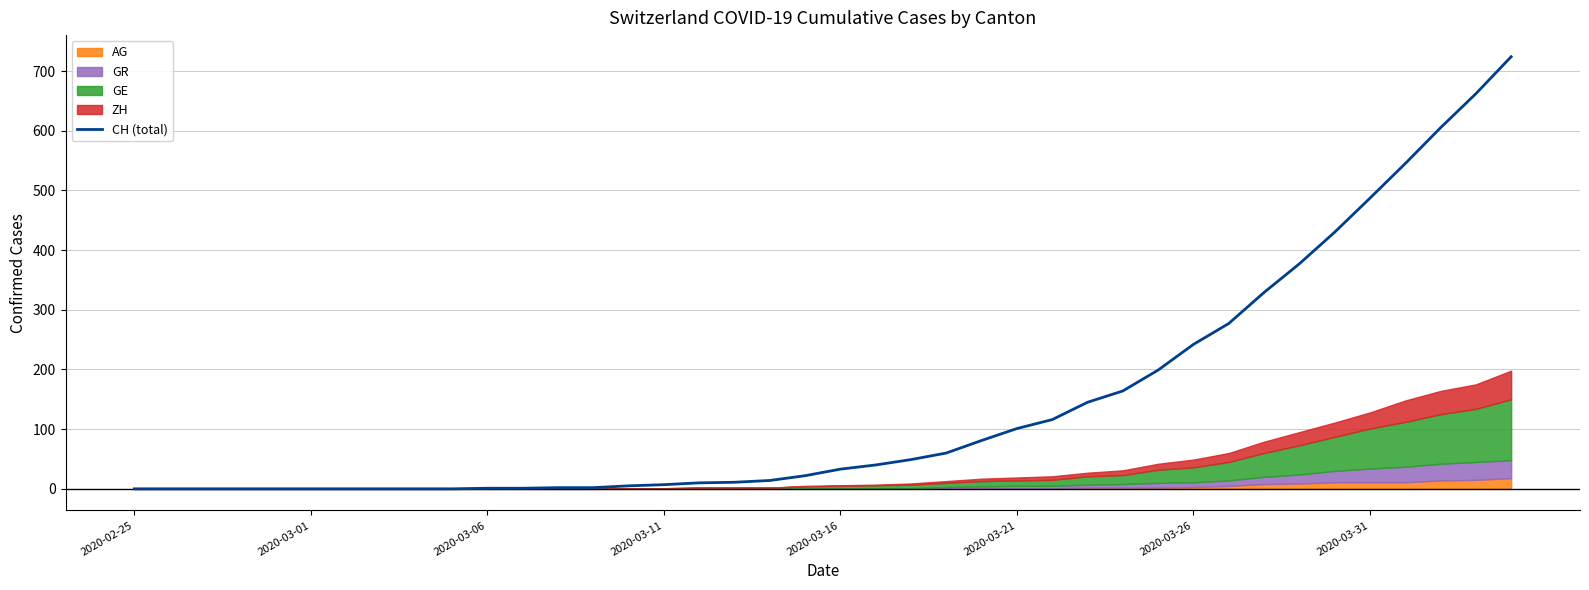

Is it true that the value at 24 is 81?

True